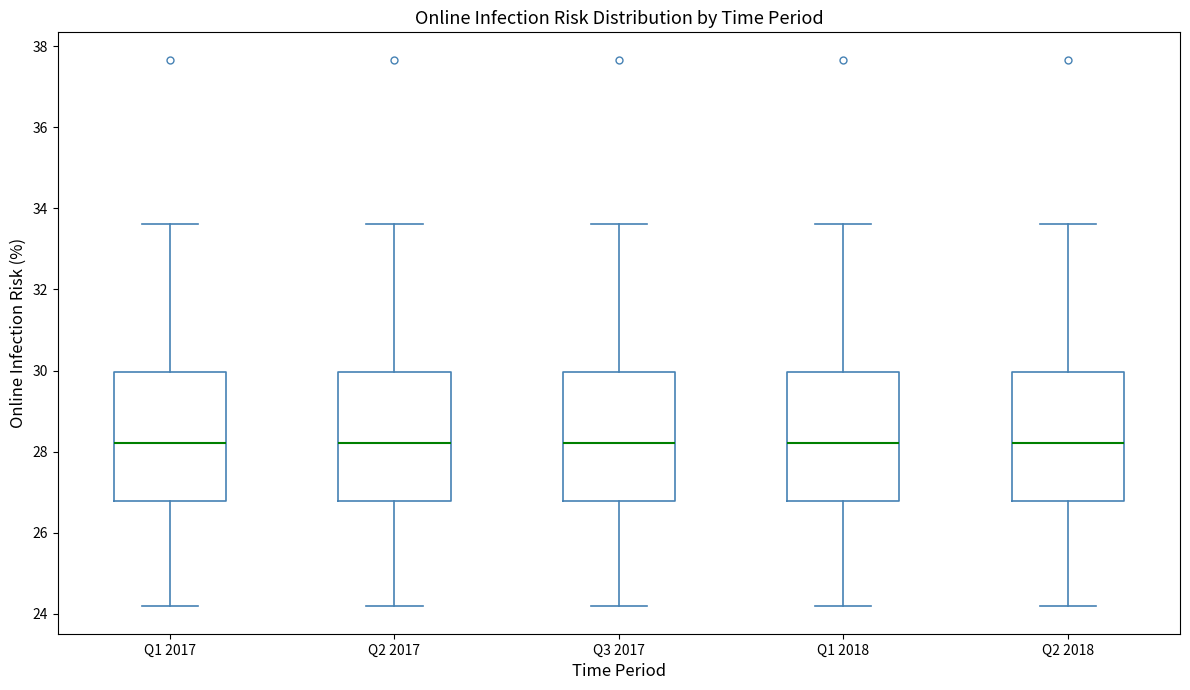

Reading left to right, transcribe this box plot: for each box, give where its median line is, the range the box spans, and where its two whiskers end, as read against the y-axis. The values are not printed on the chart, so give them approximately, as read against the axis.

Q1 2017: median 28.2, box 26.8 to 30.0, whiskers 24.2 to 33.6
Q2 2017: median 28.2, box 26.8 to 30.0, whiskers 24.2 to 33.6
Q3 2017: median 28.2, box 26.8 to 30.0, whiskers 24.2 to 33.6
Q1 2018: median 28.2, box 26.8 to 30.0, whiskers 24.2 to 33.6
Q2 2018: median 28.2, box 26.8 to 30.0, whiskers 24.2 to 33.6